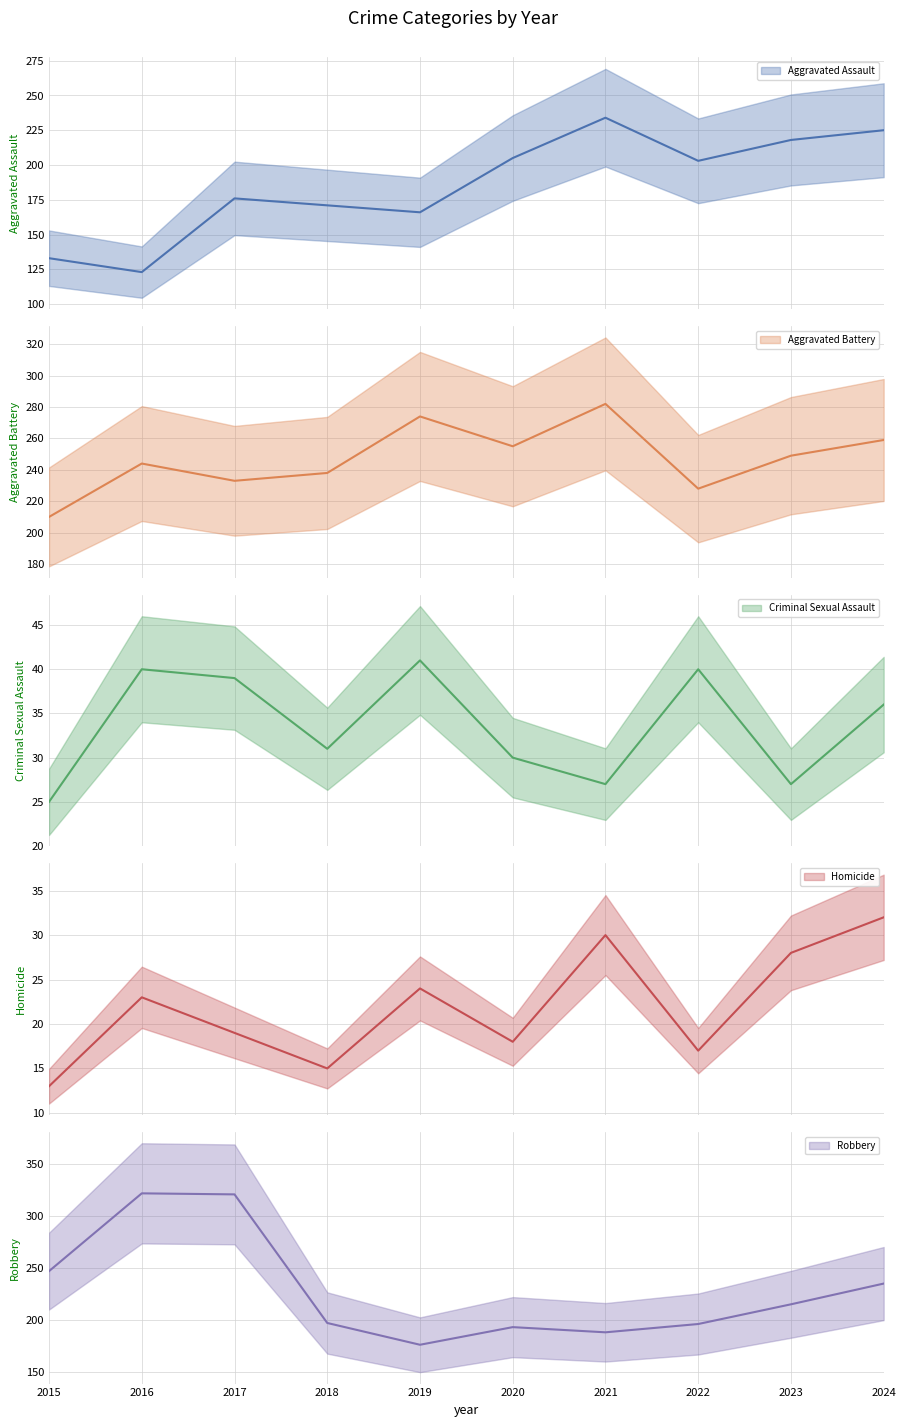

Where is Robbery nearest to the value 249?

2015